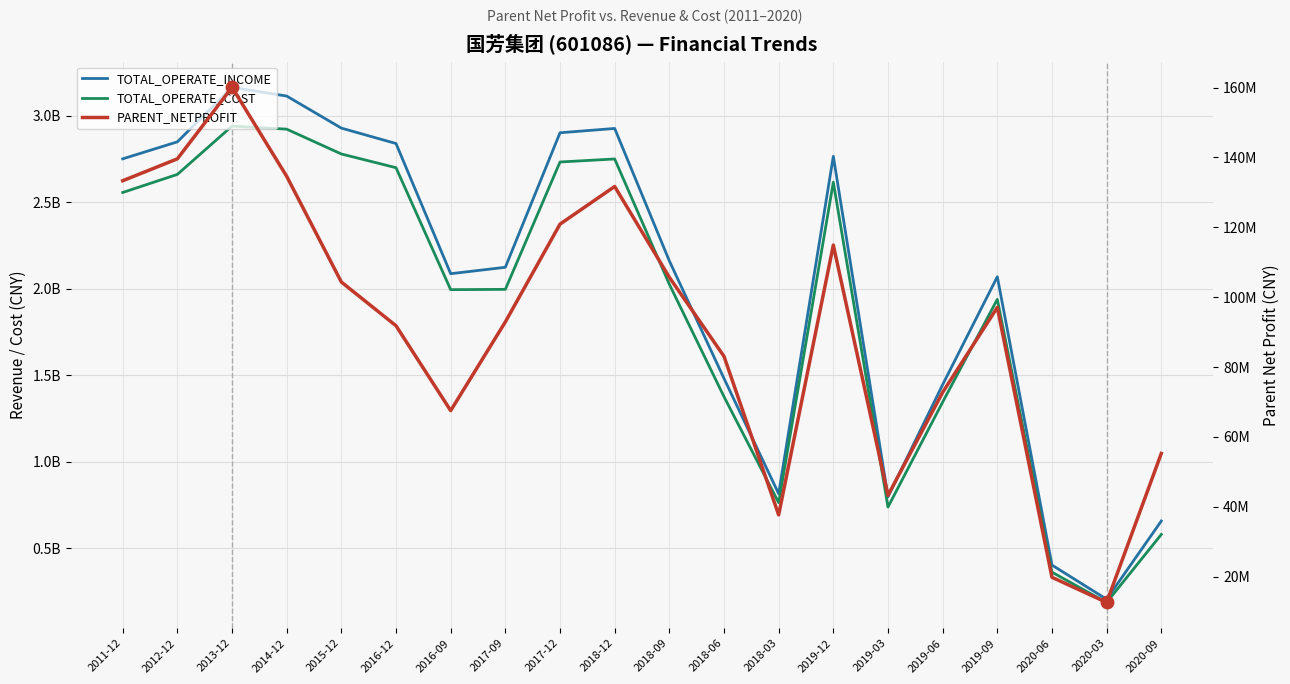

Which series has the largest Y range (max minus min)?

TOTAL_OPERATE_INCOME